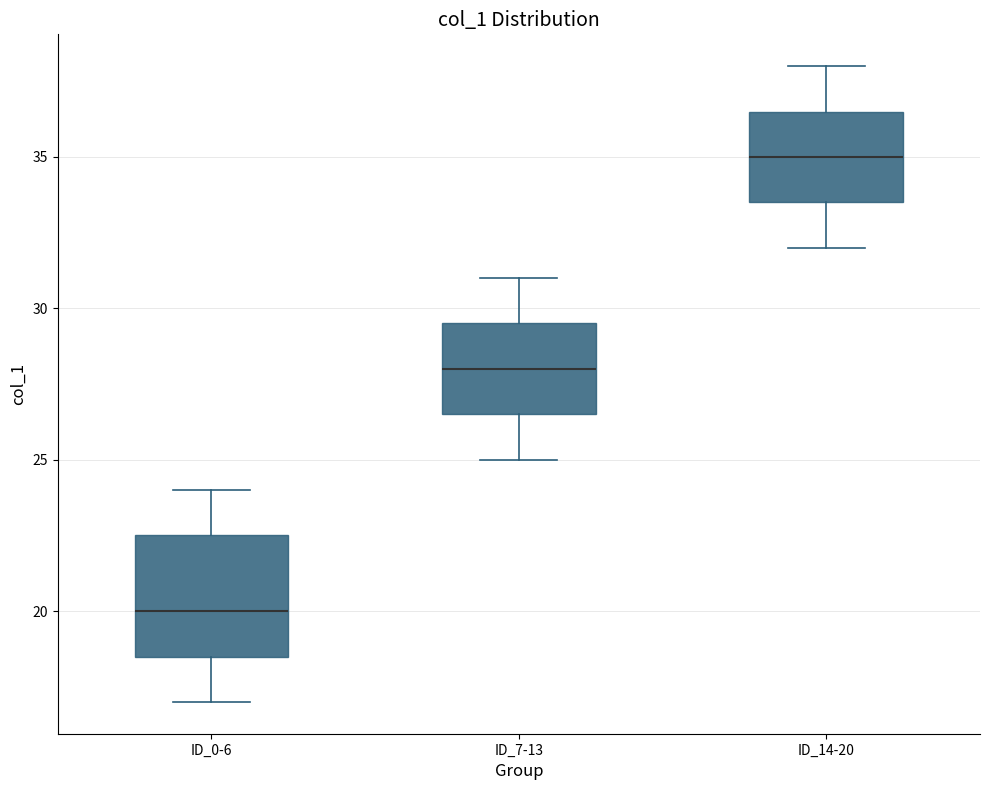

Comparing the boxes themselves (not the whiskers), which one is the tallest?

ID_0-6